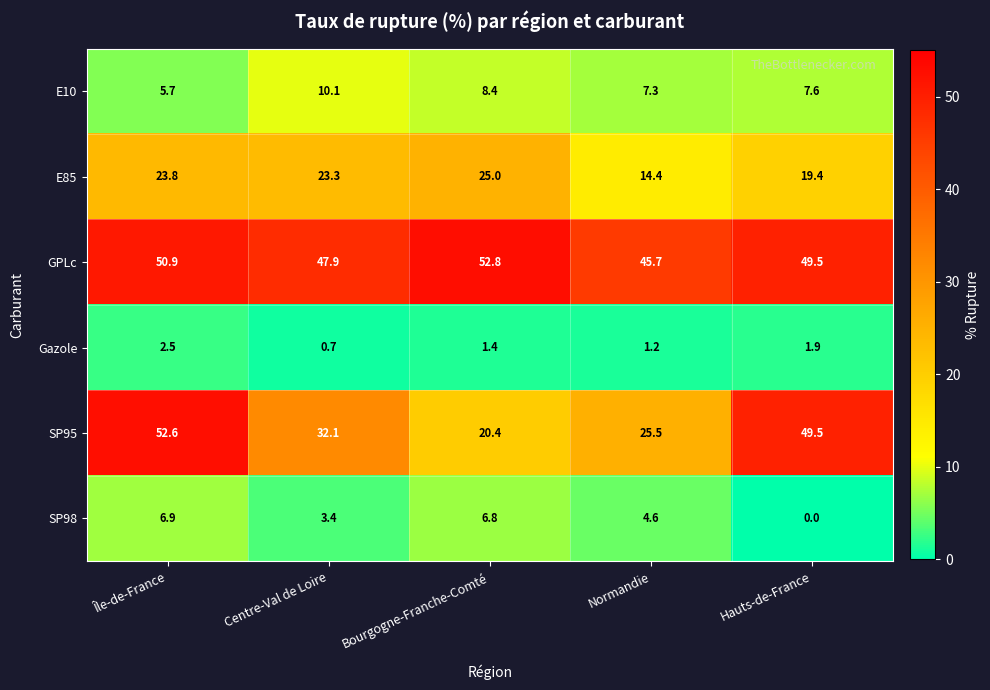

Rank the series at Normandie from highest to lowest value.

GPLc, SP95, E85, E10, SP98, Gazole